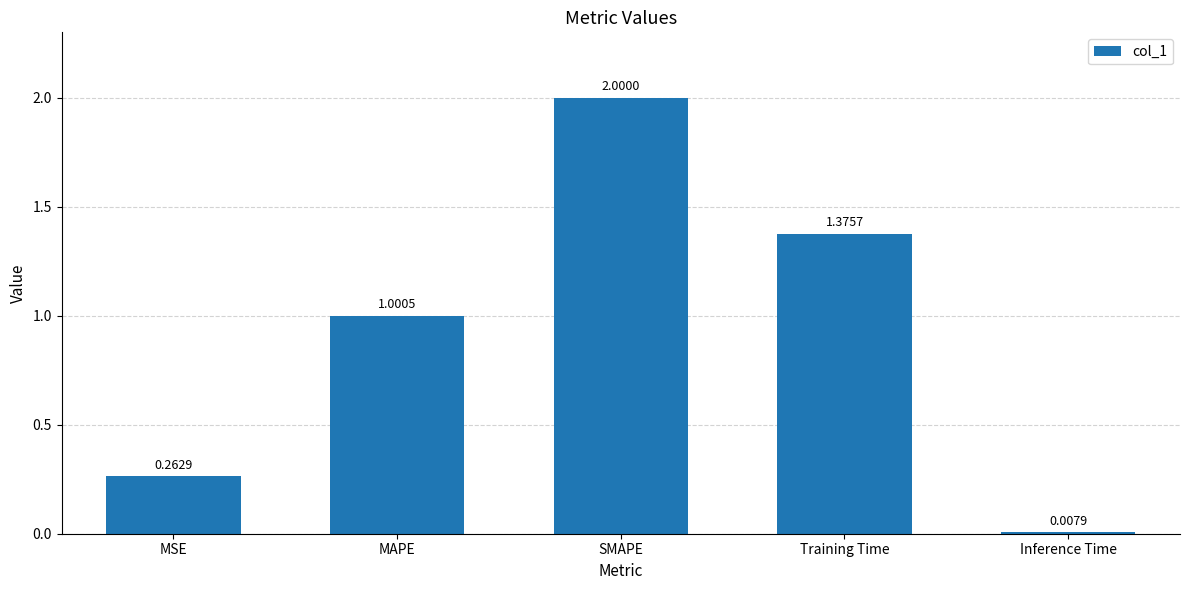

What position from the right is SMAPE?

3